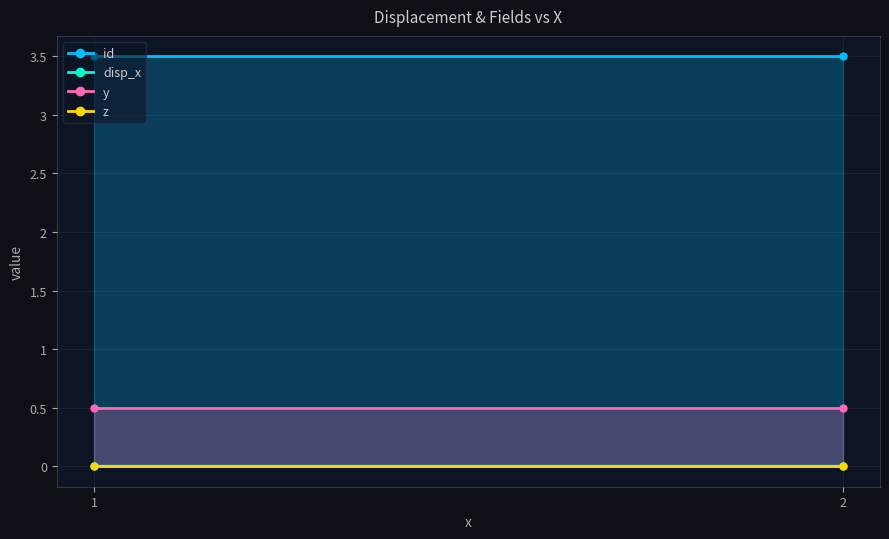

What is the sum of all y values?

1.0